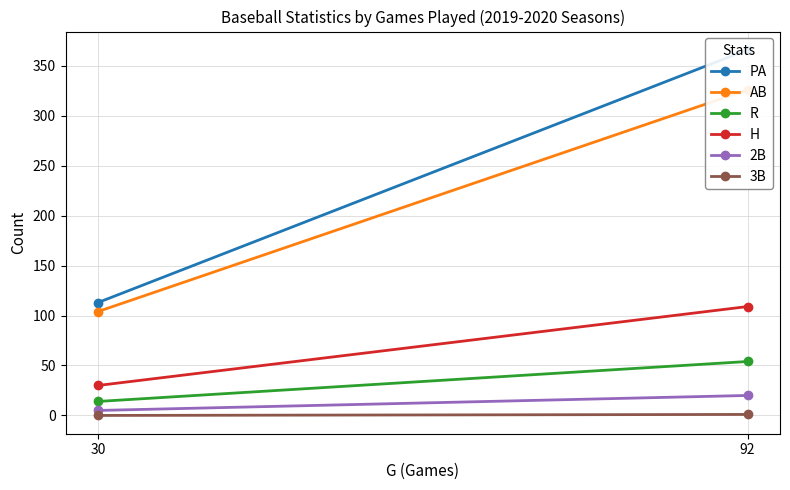

Is the value of H at 92 greater than the value of R at 30?

Yes